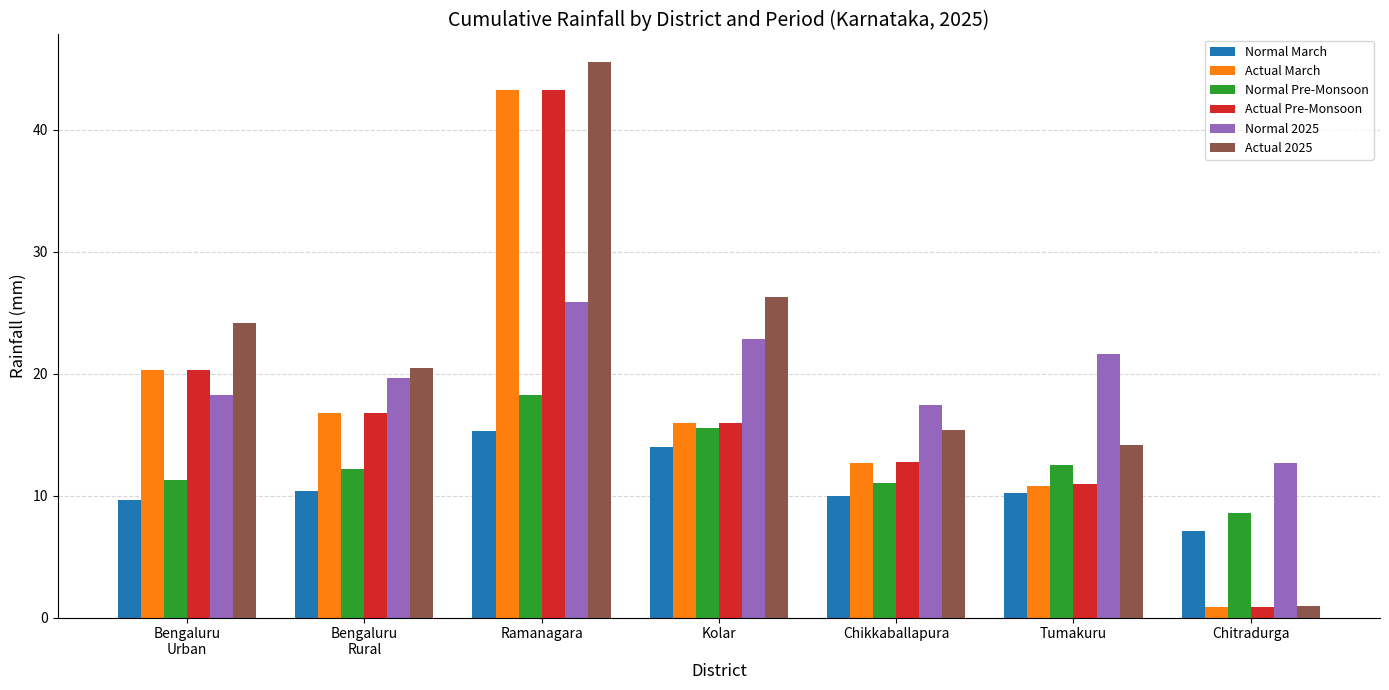

What is the average value of the Actual 2025 series?

21.0